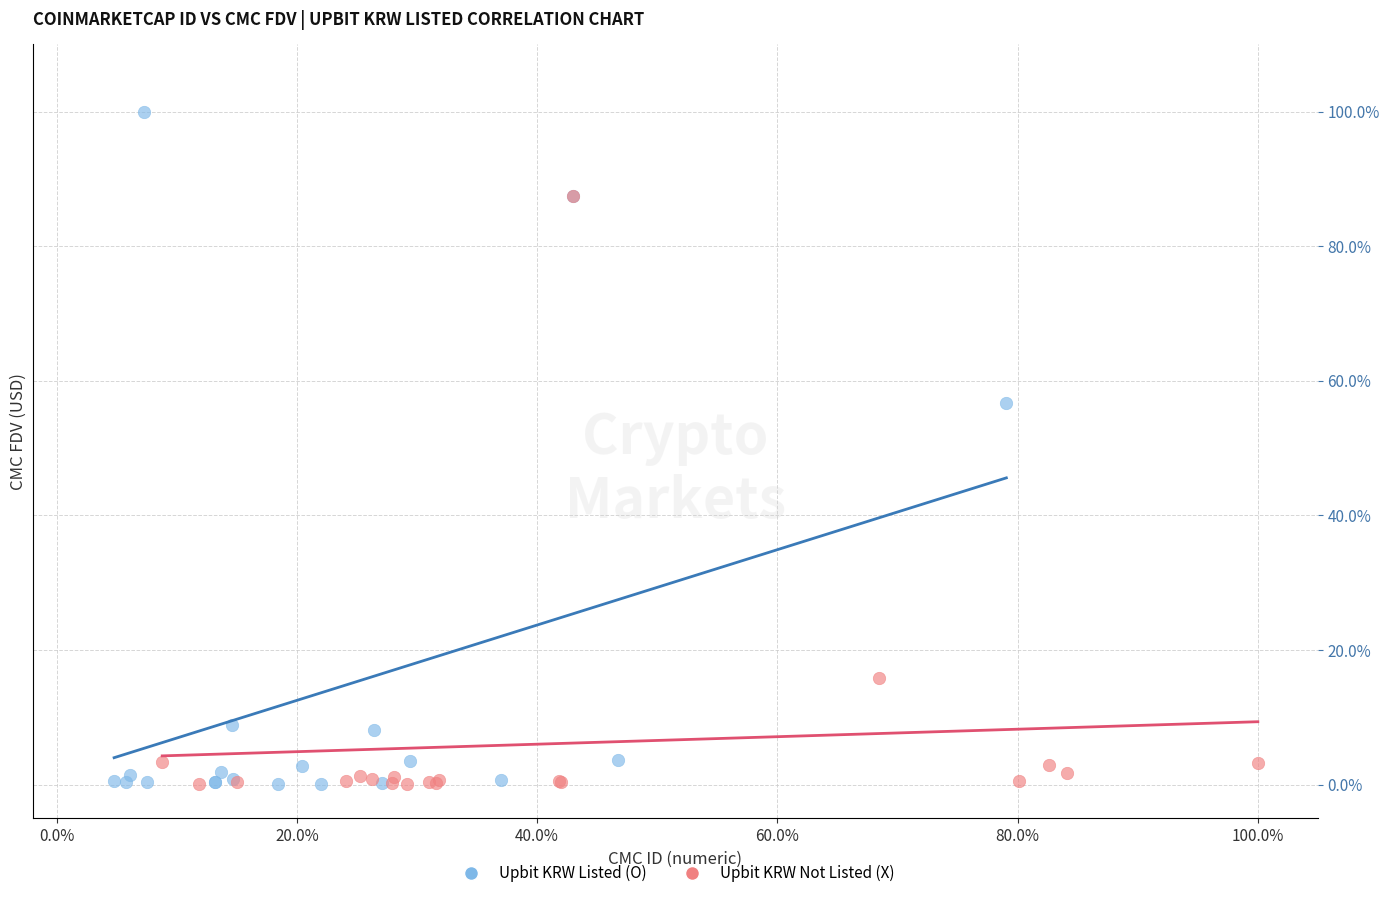

Which series has the largest Y range (max minus min)?

Upbit KRW Listed (O)